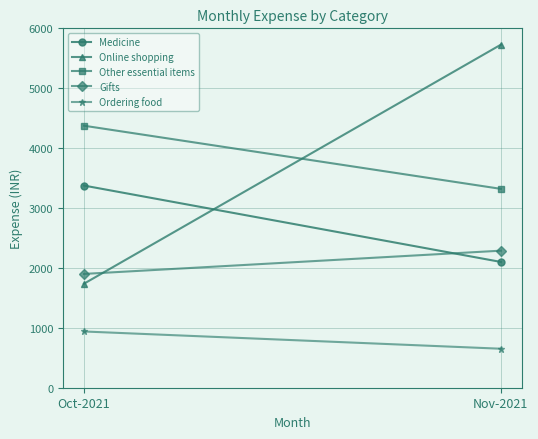

Is the value of Online shopping at Oct-2021 greater than the value of Ordering food at Oct-2021?

Yes